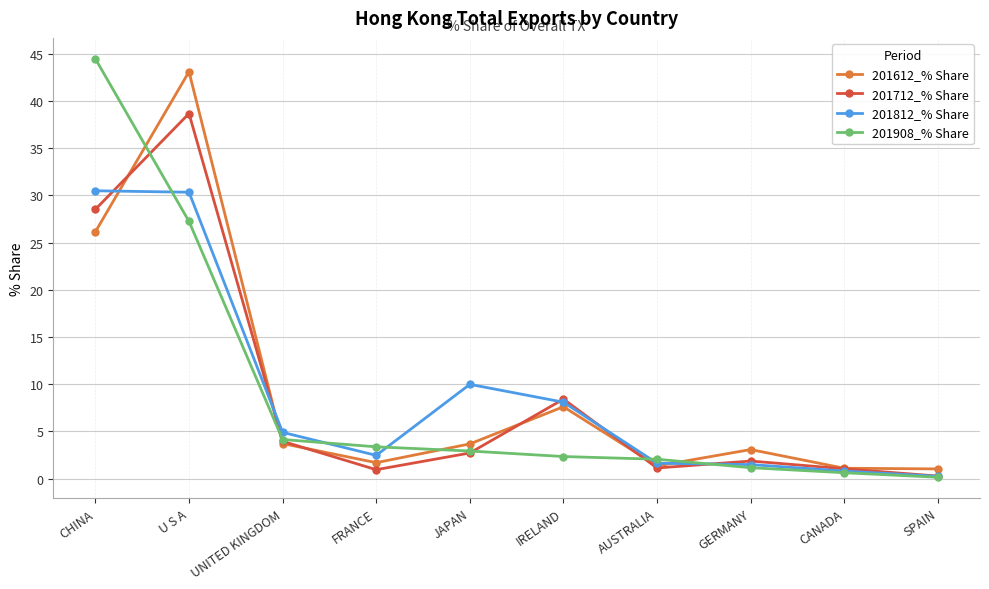

What is the label of the 10th point from the left?

SPAIN